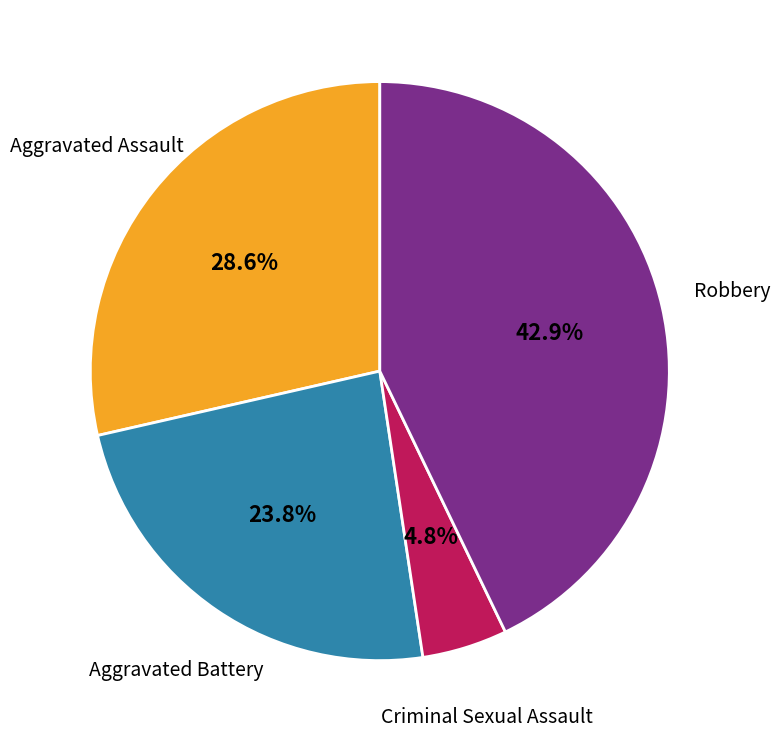

Does any single category account for the majority?

No